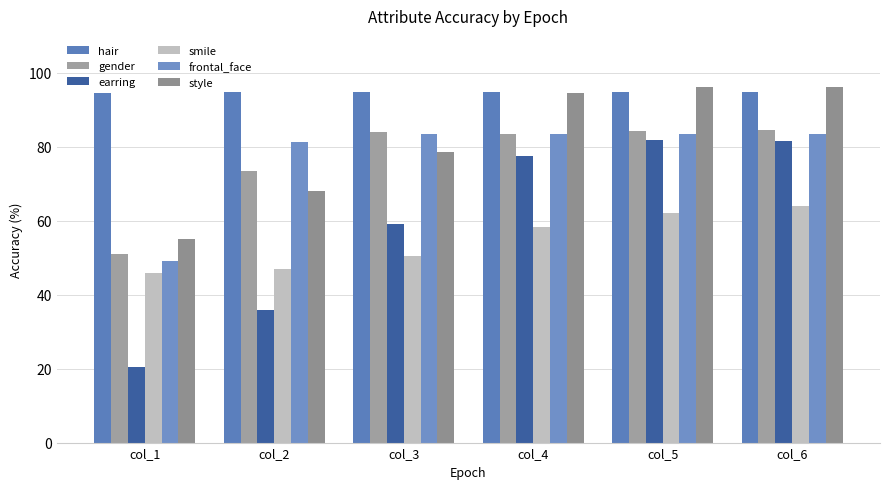

At which label does smile reach its minimum?

col_1